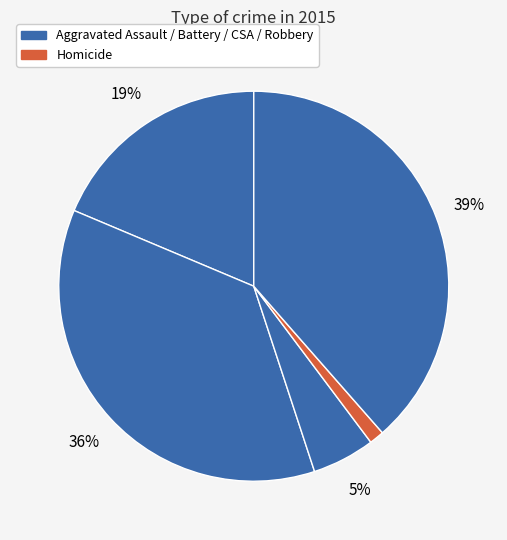

Which category has the smallest portion of the pie?

Homicide